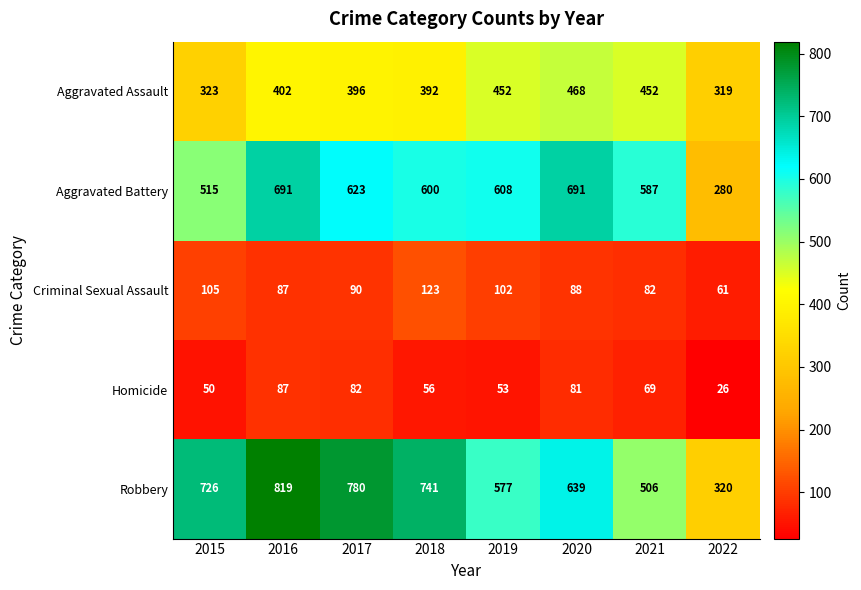

Between 2018 and 2022, which series saw the biggest shift?

Robbery